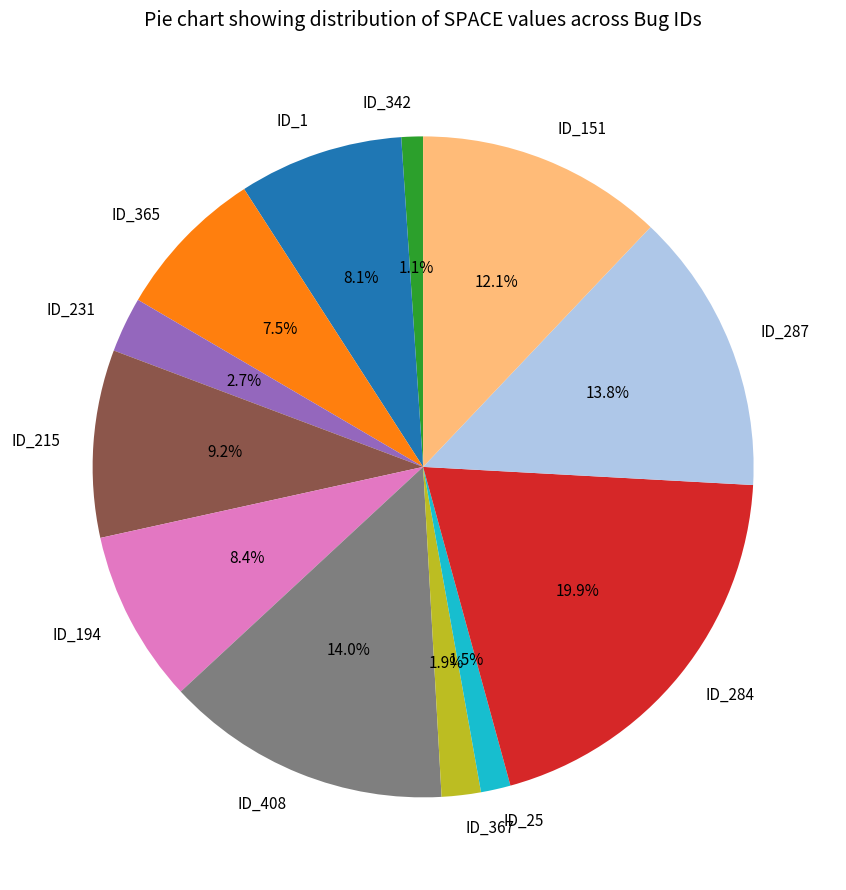

Approximately how many times larger is the value at ID_151 compared to ID_365?

1.6